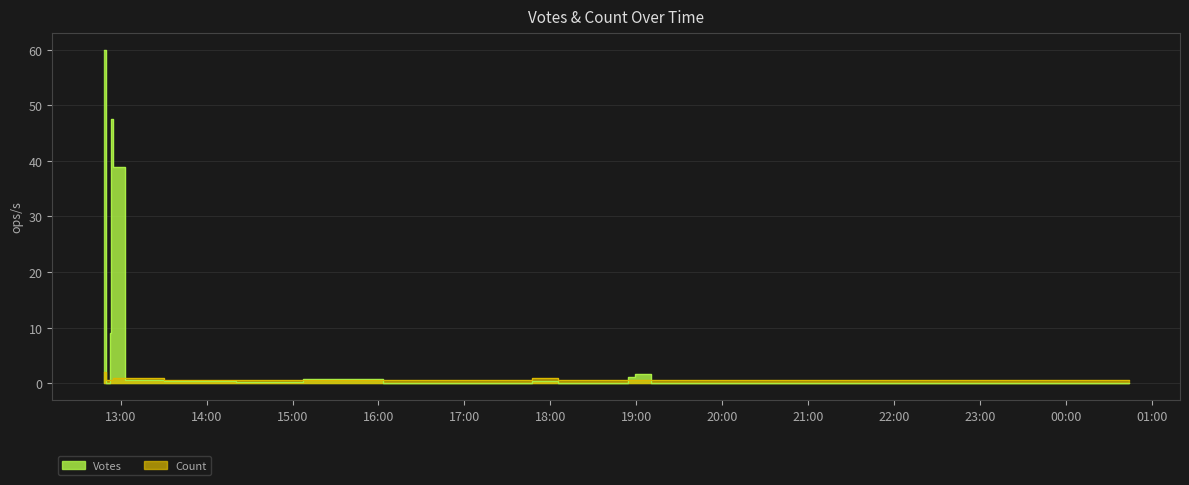

What position from the left is 2019-09-16 12:54?

4